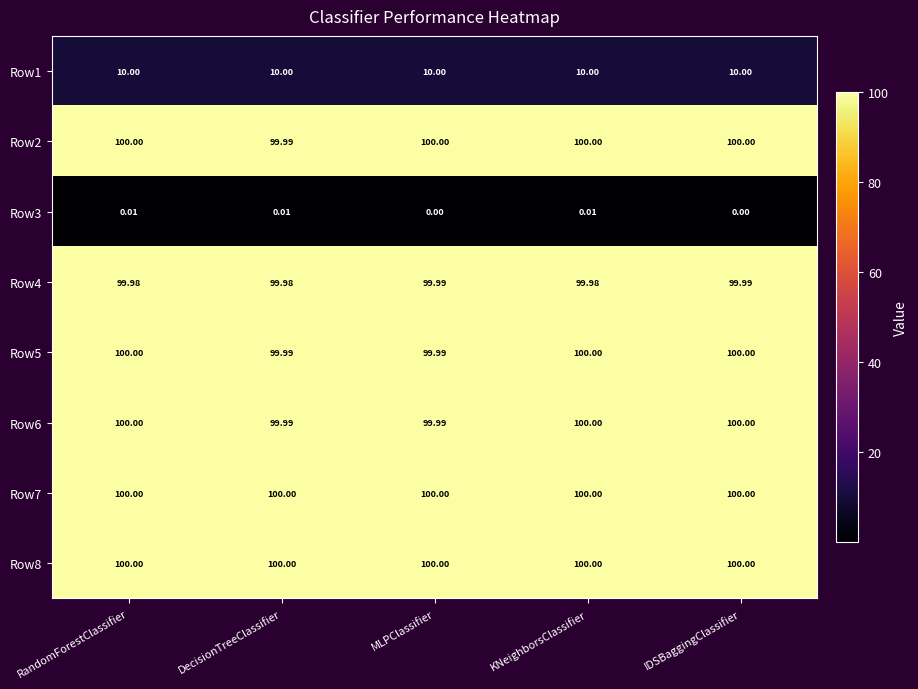

What is the maximum value shown in the chart?

100.0